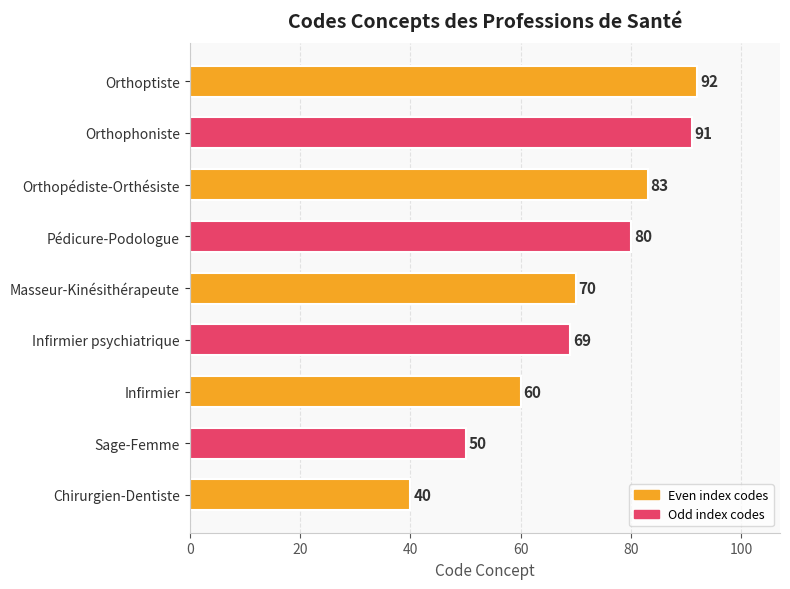

What is the sum of the values at Orthopédiste-Orthésiste and Infirmier?

143